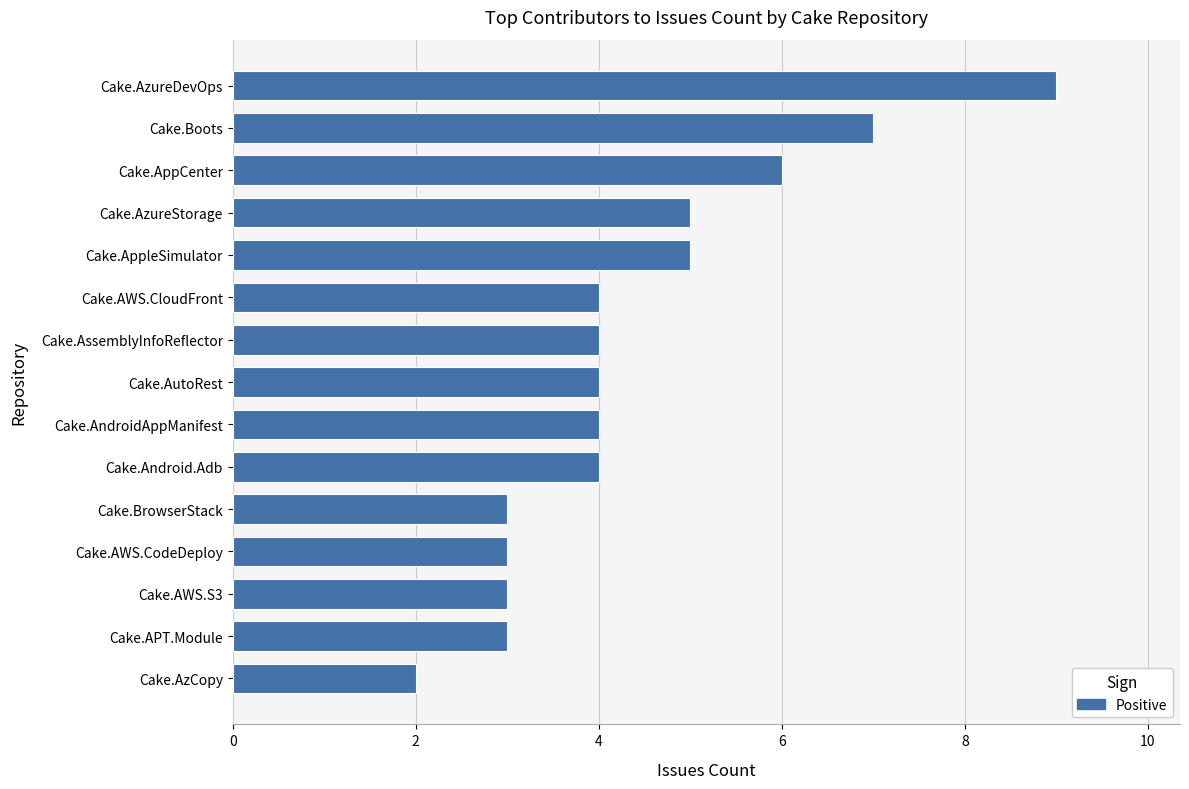

What is the difference between the second highest and second lowest values?

4